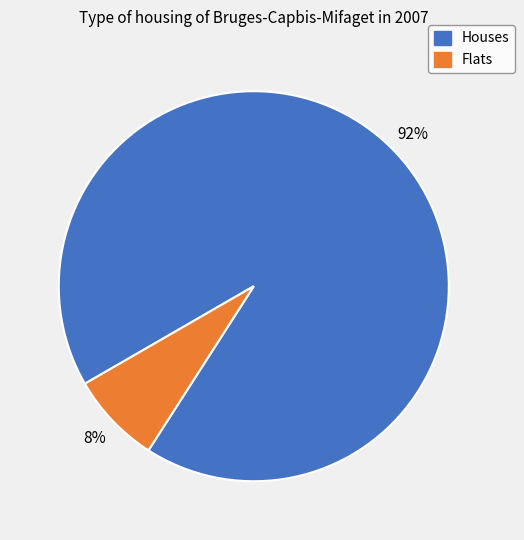

To the nearest percent, what is the average slice percentage?

50%